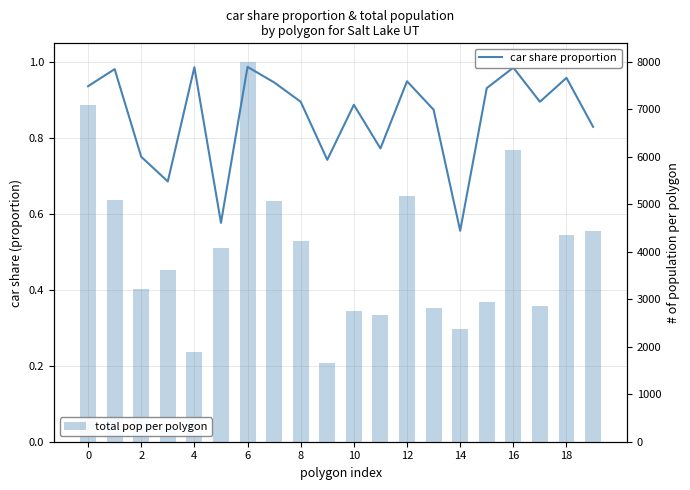

How many categories are shown in the chart?

20